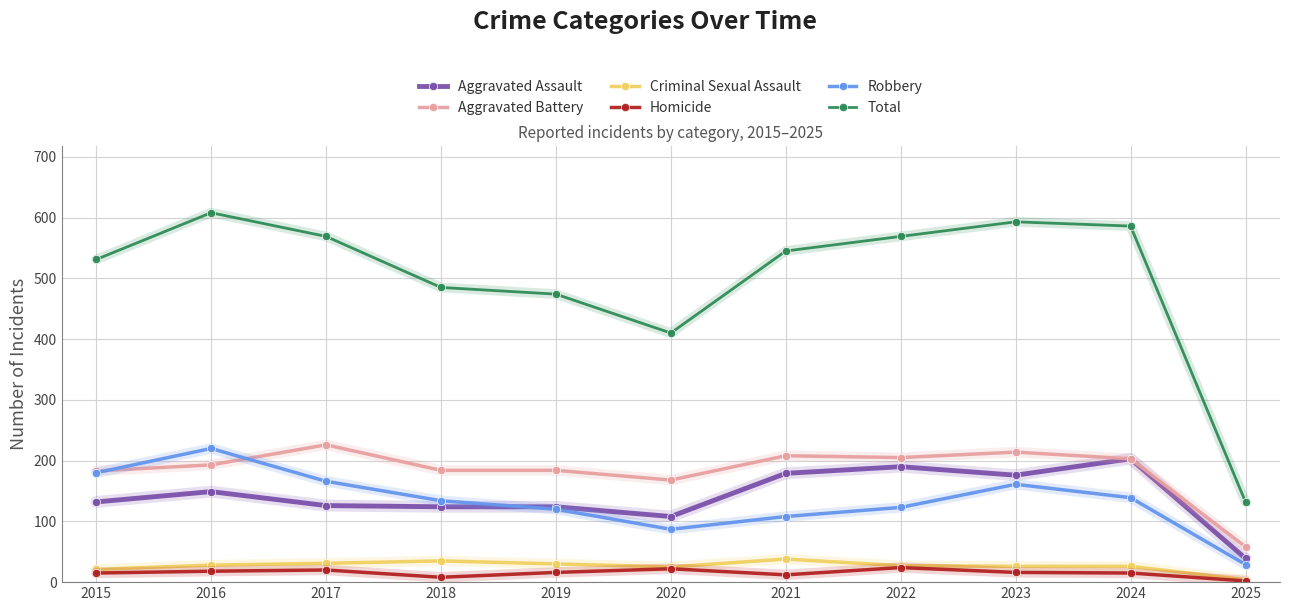

What is the sum of the Aggravated Battery values at 2017 and 2021?

434